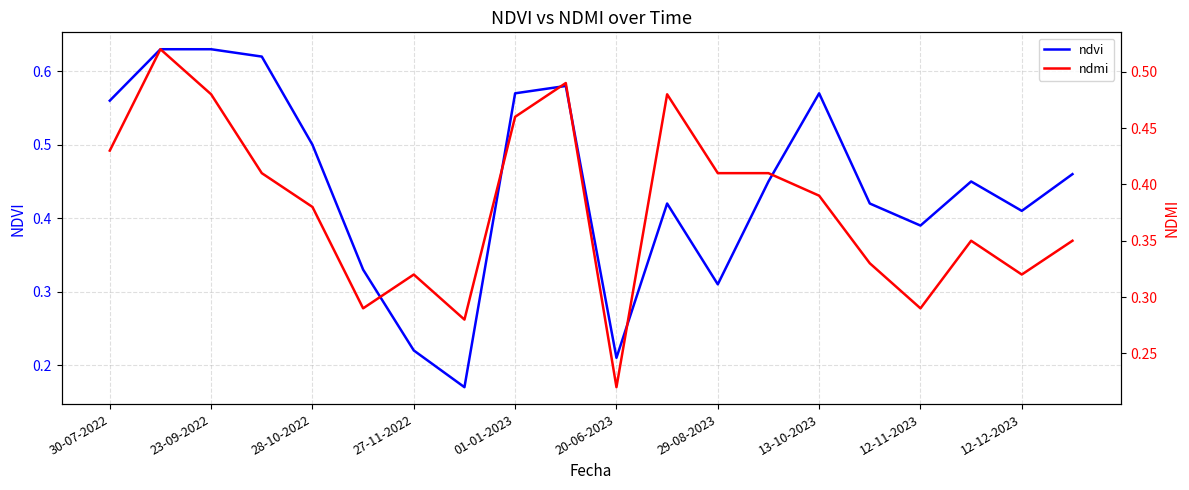

What are all the series names shown in the legend?

ndvi, ndmi